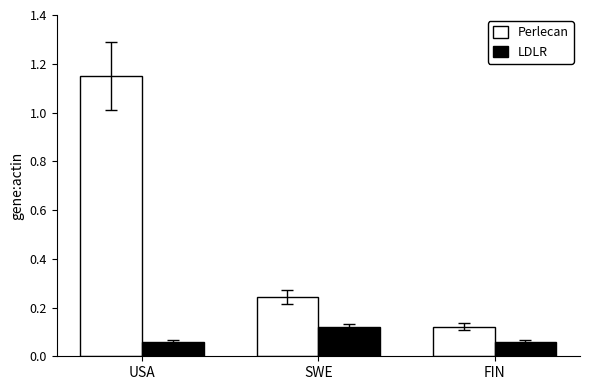

Rank the series at USA from highest to lowest value.

Perlecan, LDLR